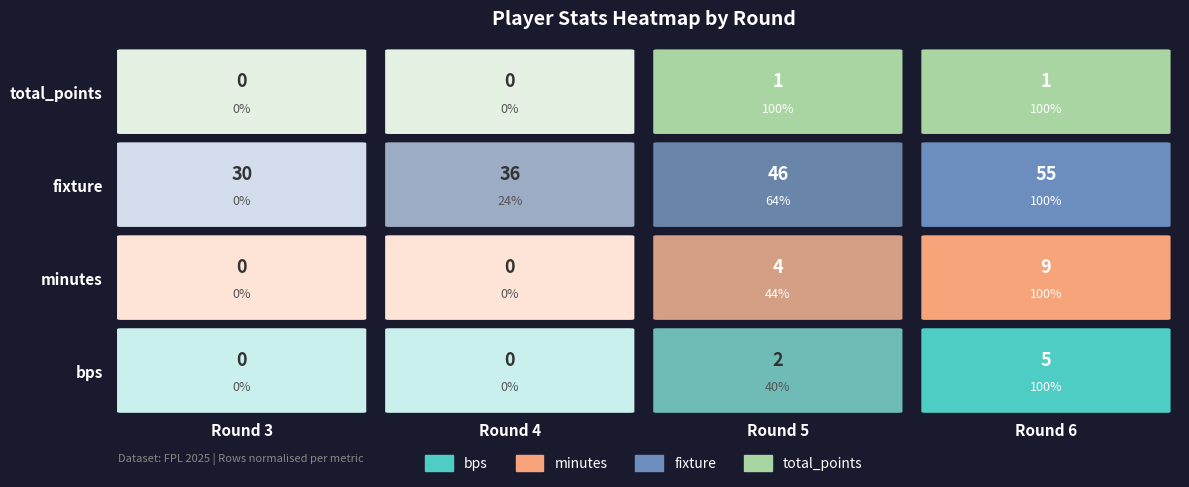

Reading right to left, what are all the values shown in this chart?

0: Round 6=5	Round 5=2	Round 4=0	Round 3=0
1: Round 6=9	Round 5=4	Round 4=0	Round 3=0
2: Round 6=55	Round 5=46	Round 4=36	Round 3=30
3: Round 6=1	Round 5=1	Round 4=0	Round 3=0